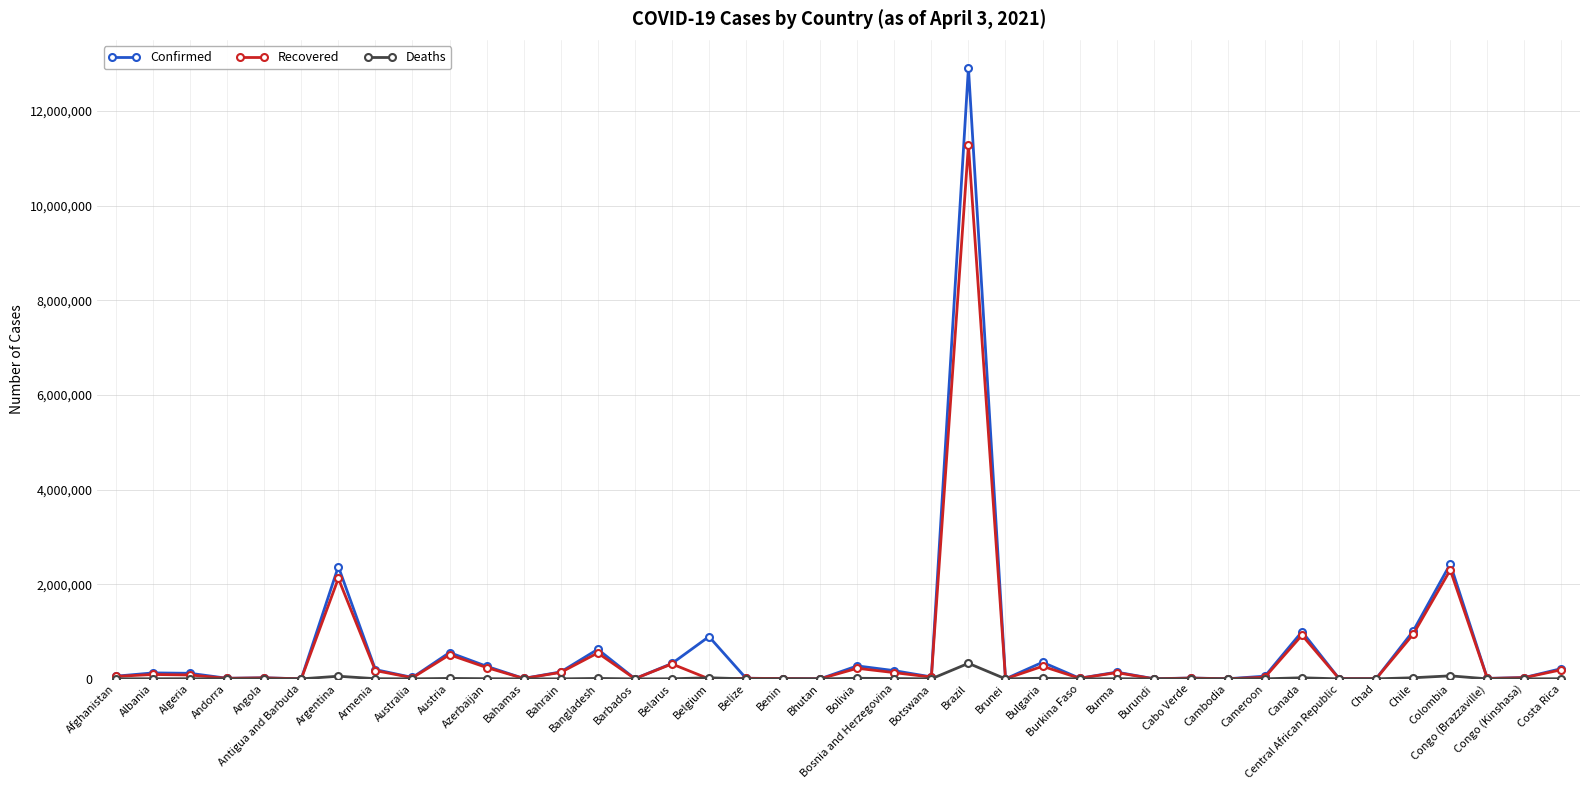

What is the difference between the second highest and minimum values in the Confirmed series?

2427835